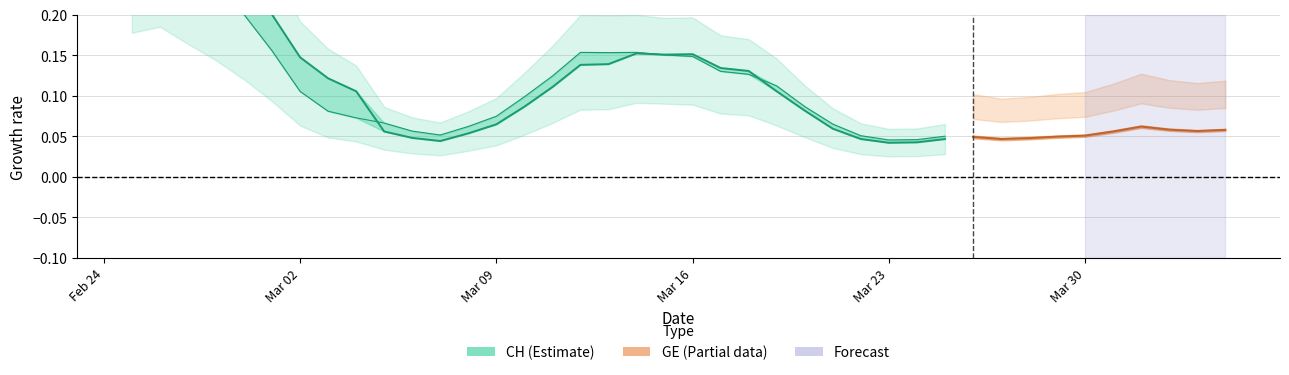

How many data points does each series have?

30